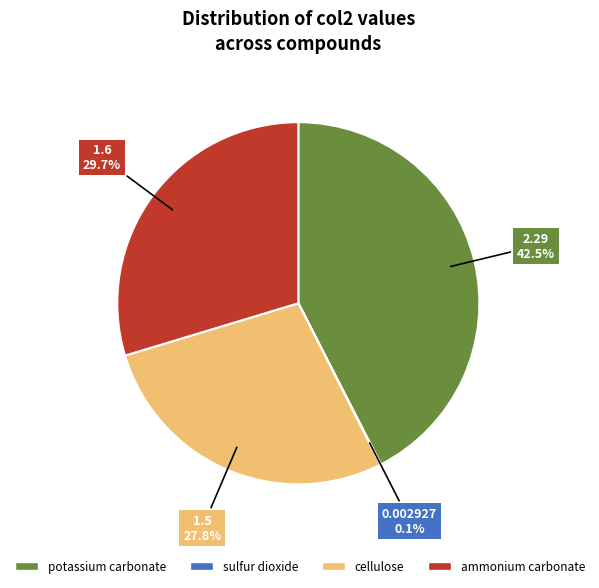

Is there a majority slice in this chart?

No